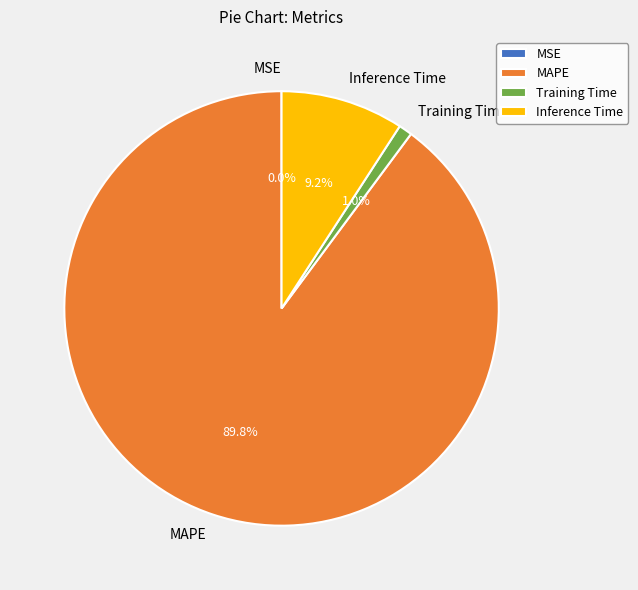

Is there a majority slice in this chart?

Yes